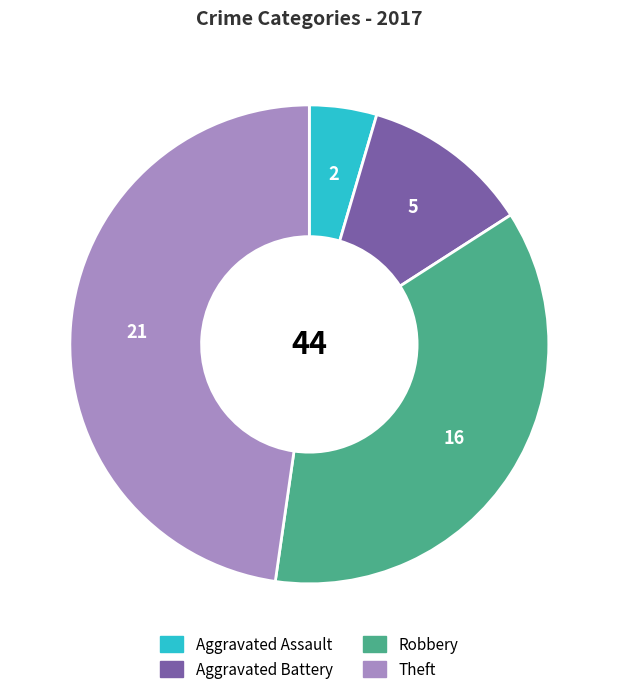

Is it true that Theft is 48% of the pie?

True